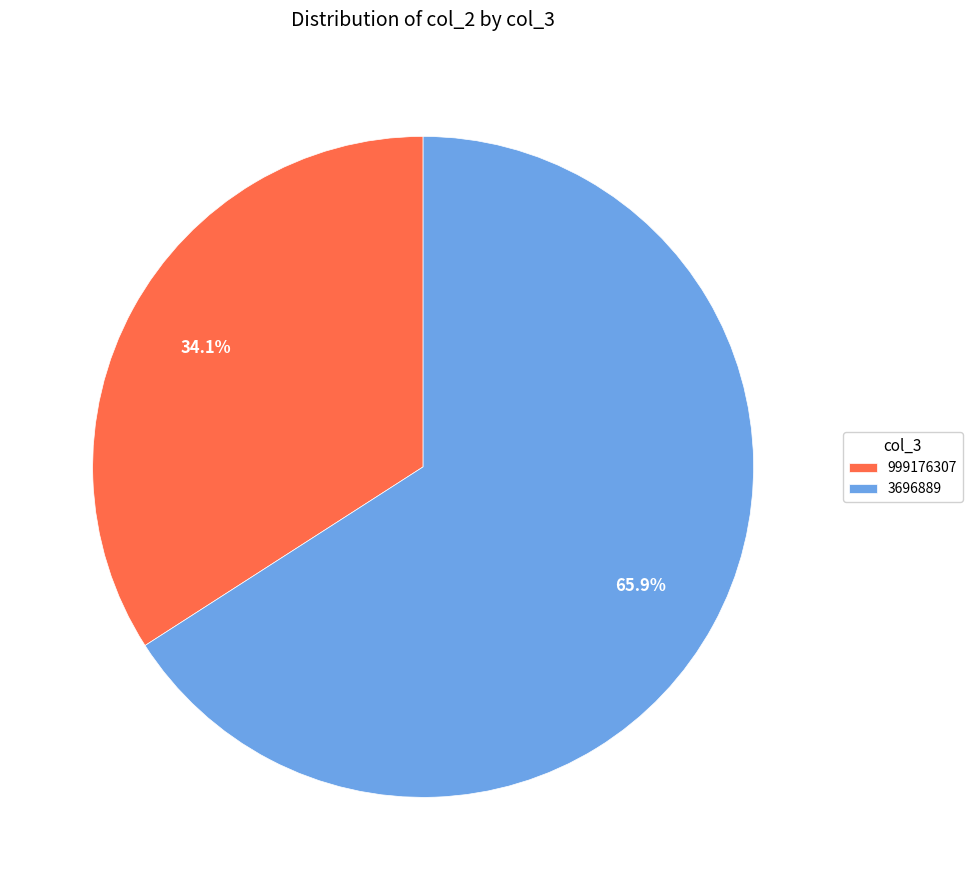

Approximately how many times larger is the value at 999176307 compared to 3696889?

0.5